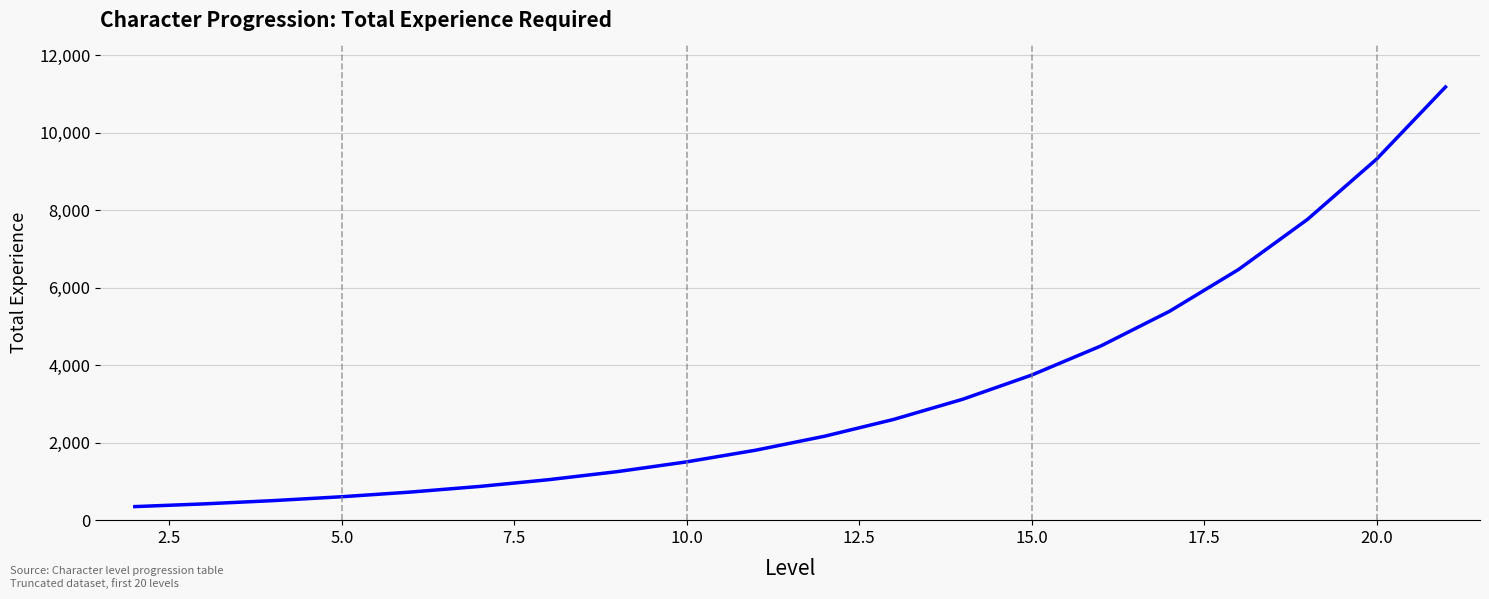

How many lines are shown in the chart?

1